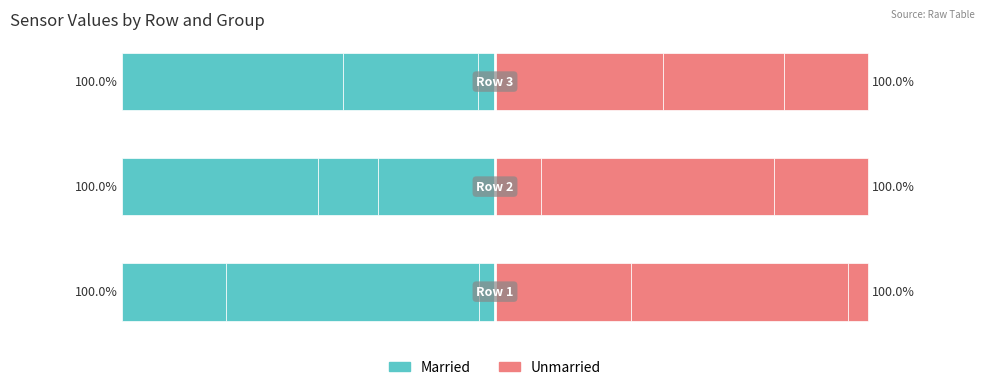

What is the difference between the highest and lowest values at −50?

49.6